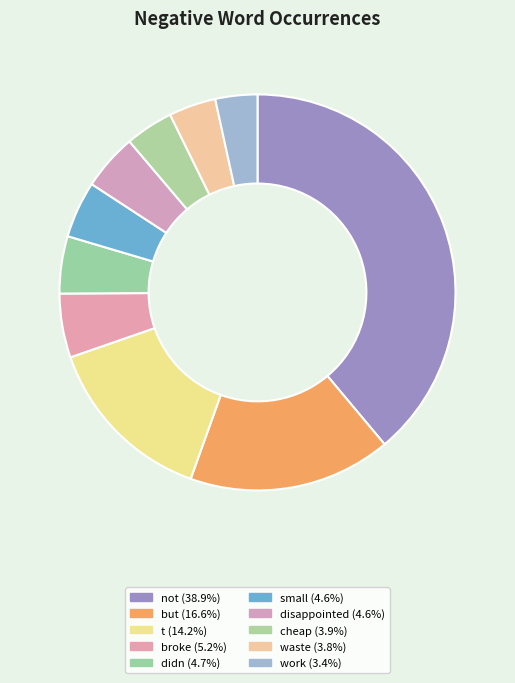

True or false: but accounts for 17% of the total.

True